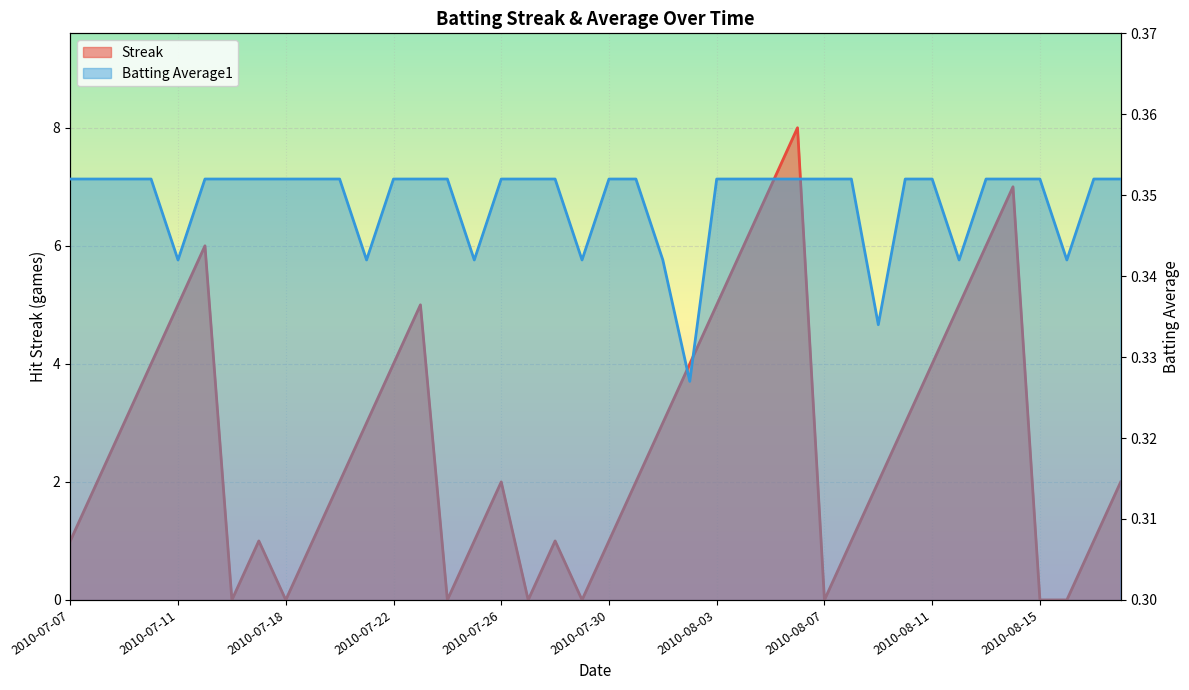

At which category does the chart reach its minimum across all series?

2010-07-16